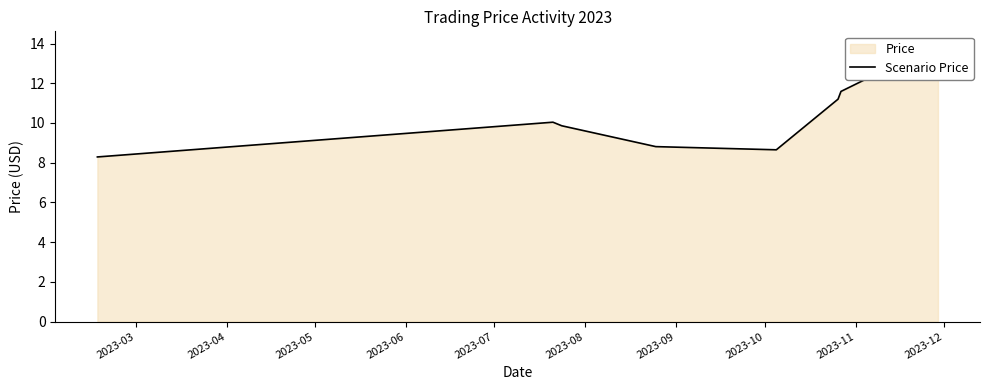

At which label is the value closest to 11?

2023-08